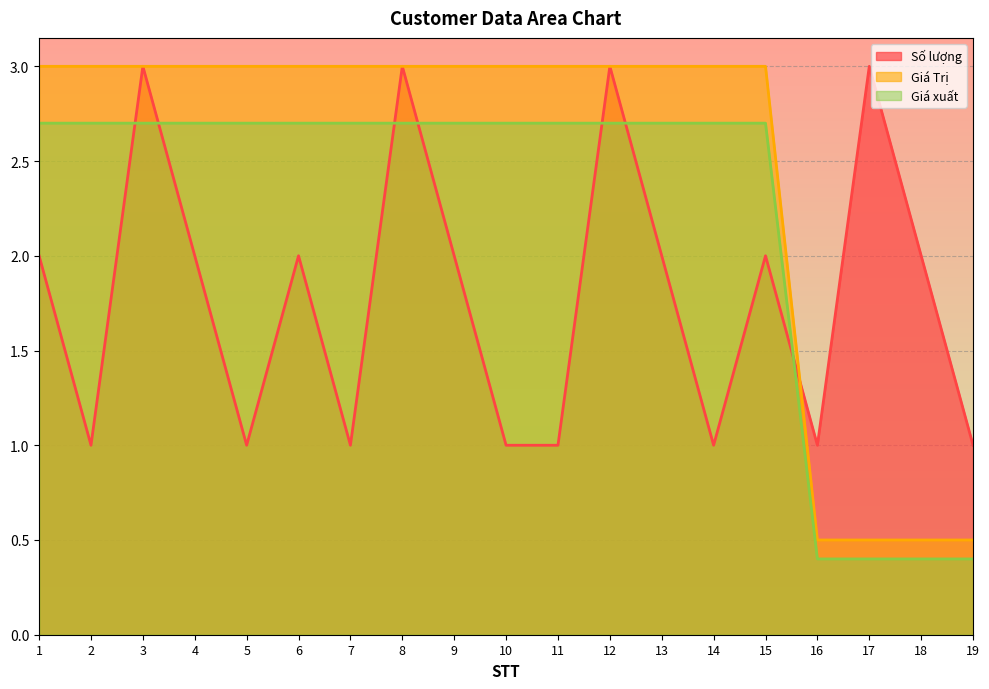

Reading left to right, list all the values displayed in this chart.

Số lượng: 2.0	1.0	3.0	2.0	1.0	2.0	1.0	3.0	2.0	1.0	1.0	3.0	2.0	1.0	2.0	1.0	3.0	2.0	1.0
Giá Trị: 3.0	3.0	3.0	3.0	3.0	3.0	3.0	3.0	3.0	3.0	3.0	3.0	3.0	3.0	3.0	0.5	0.5	0.5	0.5
Giá xuất: 2.7	2.7	2.7	2.7	2.7	2.7	2.7	2.7	2.7	2.7	2.7	2.7	2.7	2.7	2.7	0.4	0.4	0.4	0.4